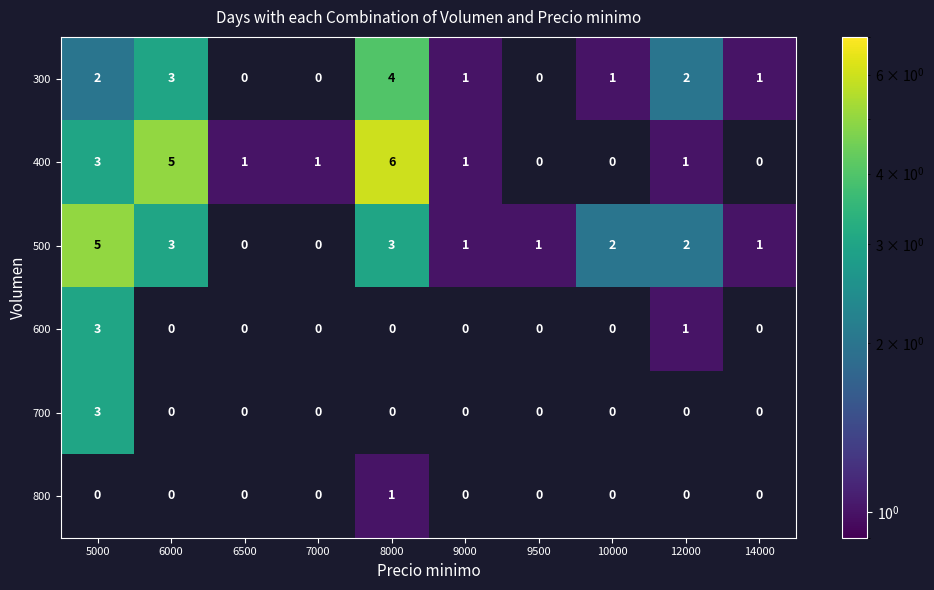

Is it true that 400 equals 5 at 5000?

False